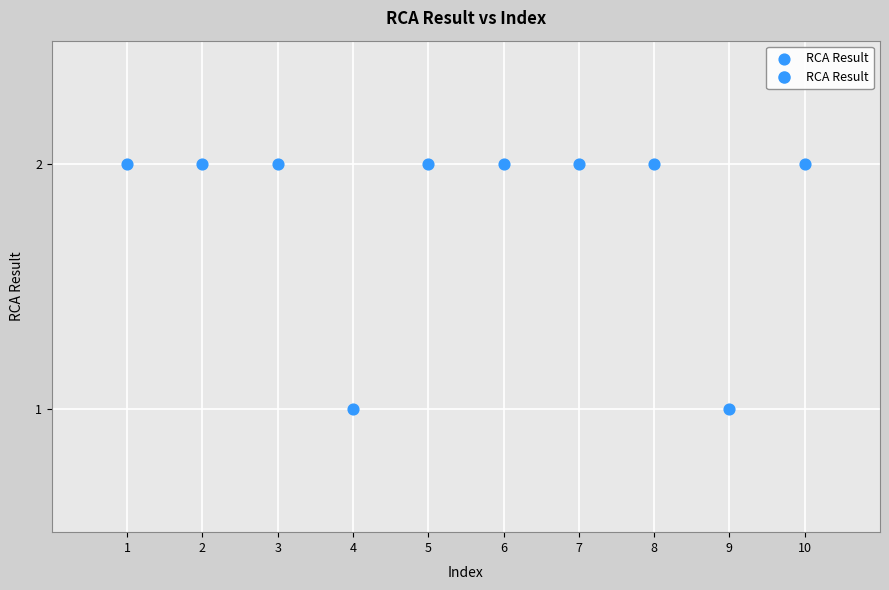

What is the average X value?

6